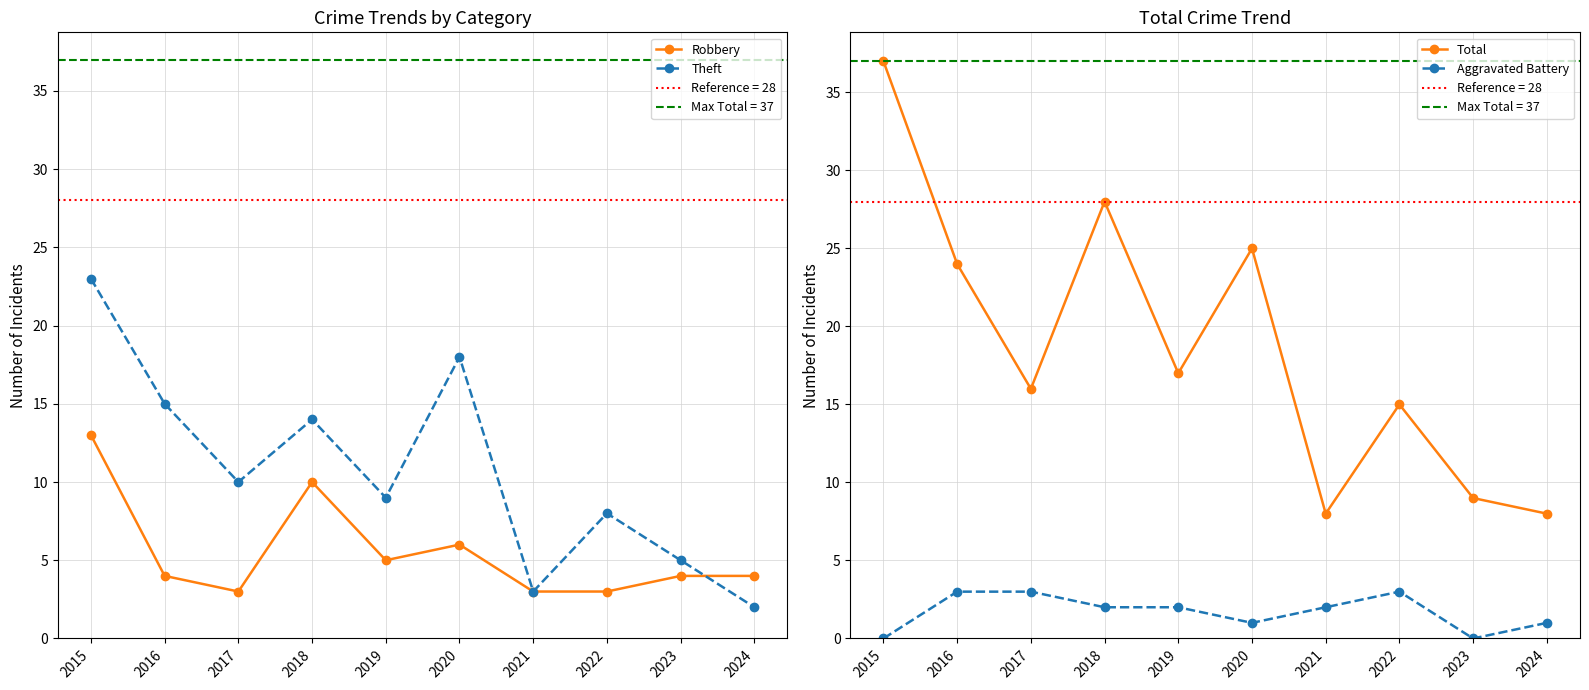

What is the value of the Aggravated Battery point at the 10th from the left?

1